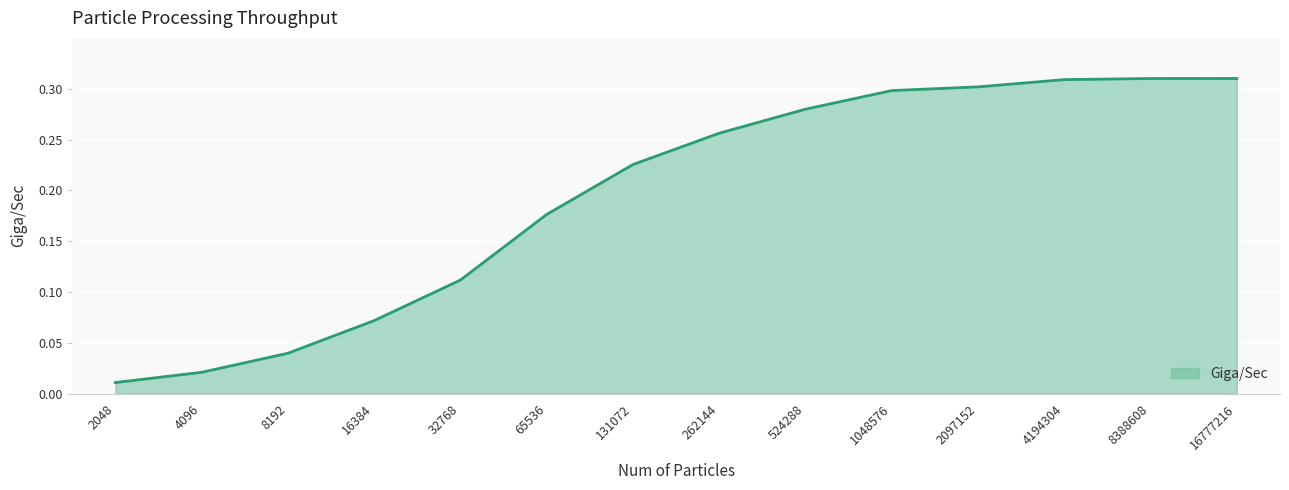

True or false: the data shows 0.3 at 1048576.

True